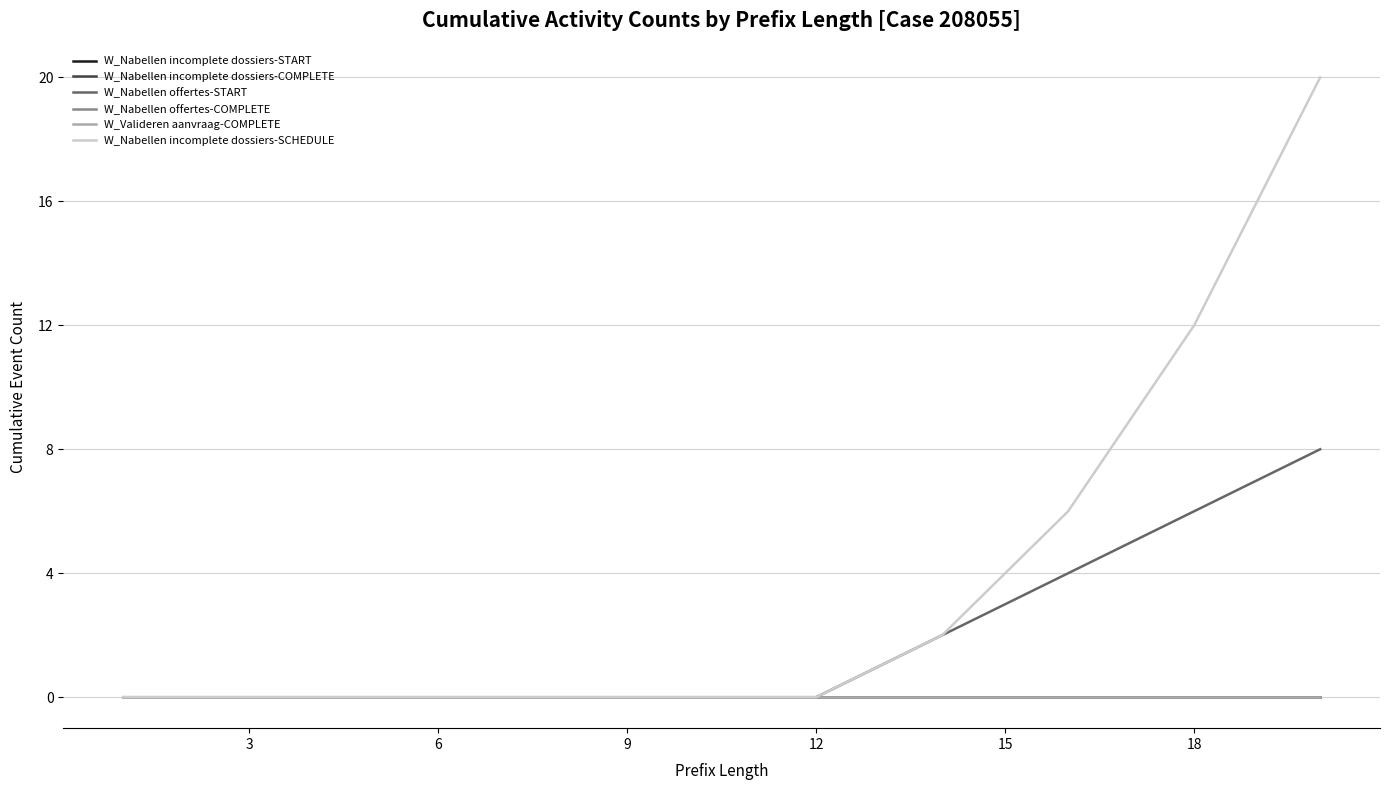

Is this an area chart (filled region under the line)?

No